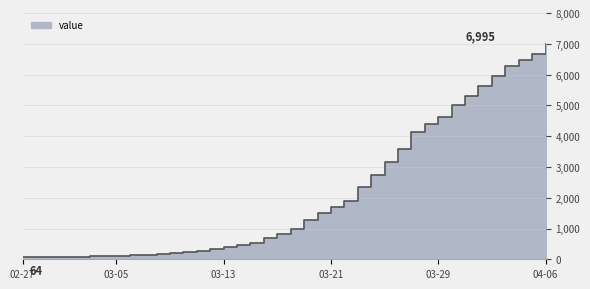

Rank the categories by value from lowest to highest.

2020-02-27, 2020-02-28, 2020-02-29, 2020-03-01, 2020-03-02, 2020-03-03, 2020-03-04, 2020-03-05, 2020-03-06, 2020-03-07, 2020-03-08, 2020-03-09, 2020-03-10, 2020-03-11, 2020-03-12, 2020-03-13, 2020-03-14, 2020-03-15, 2020-03-16, 2020-03-17, 2020-03-18, 2020-03-19, 2020-03-20, 2020-03-21, 2020-03-22, 2020-03-23, 2020-03-24, 2020-03-25, 2020-03-26, 2020-03-27, 2020-03-28, 2020-03-29, 2020-03-30, 2020-03-31, 2020-04-01, 2020-04-02, 2020-04-03, 2020-04-04, 2020-04-05, 2020-04-06